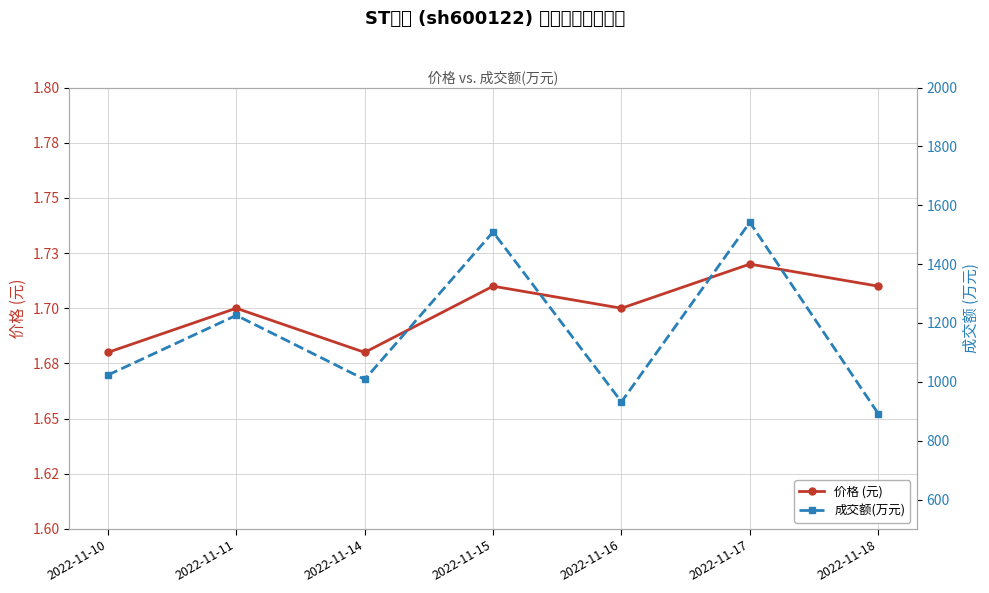

What are all the series names shown in the legend?

价格 (元), 成交额(万元)